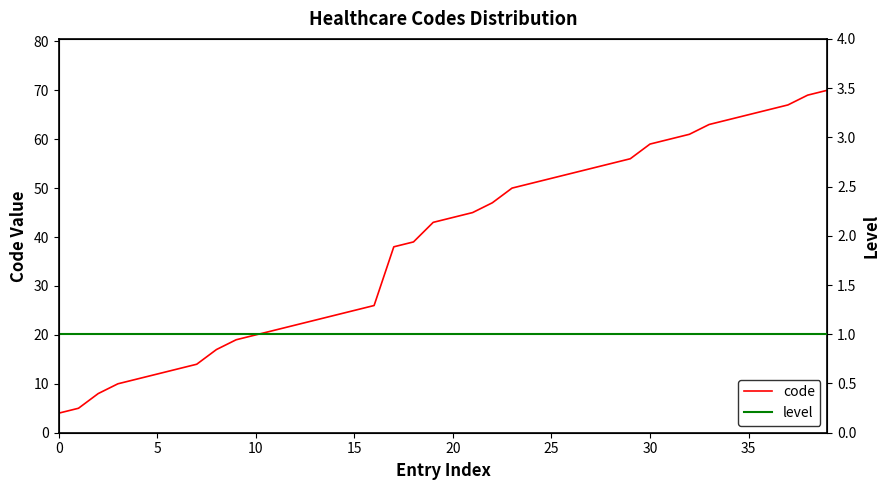

What is the minimum value for code?

4